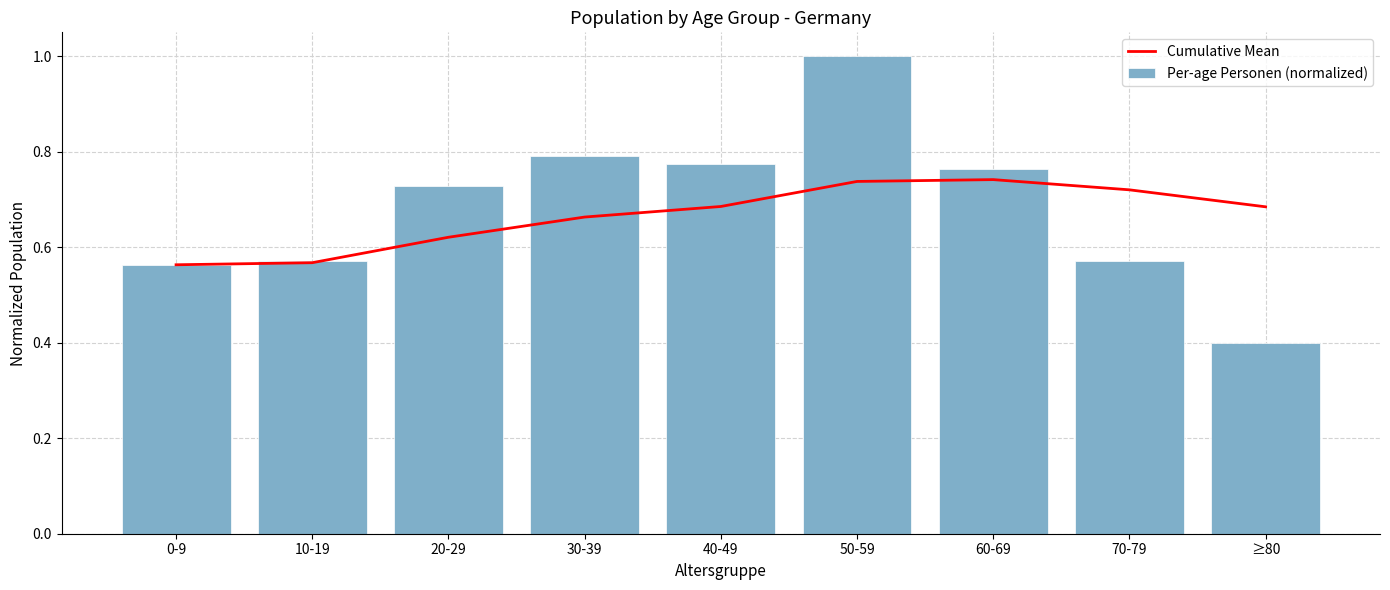

True or false: Per-age Personen (normalized) has a value of 0.4 at 20-29.

False